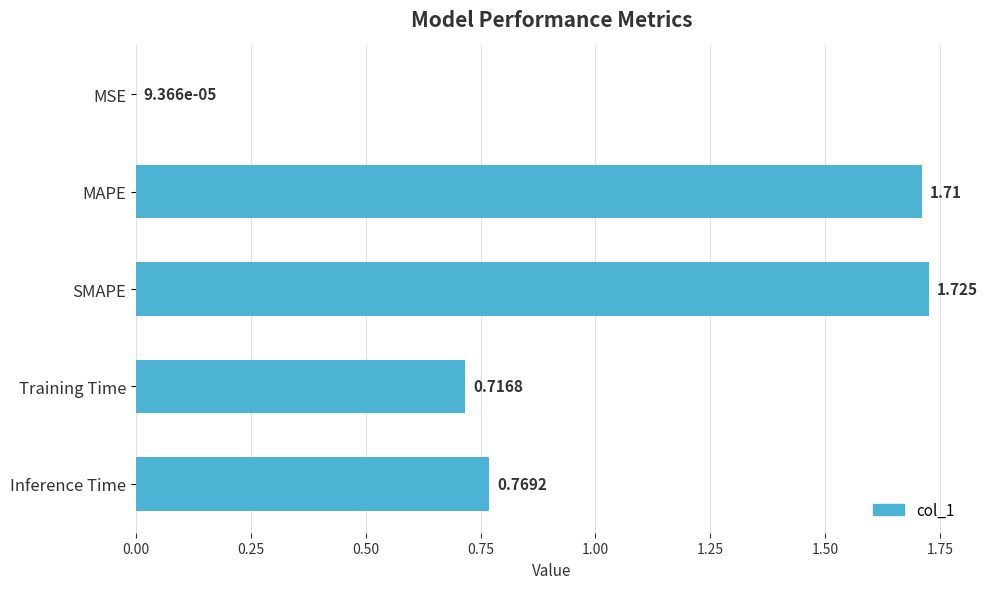

Count the number of categories in the chart.

5